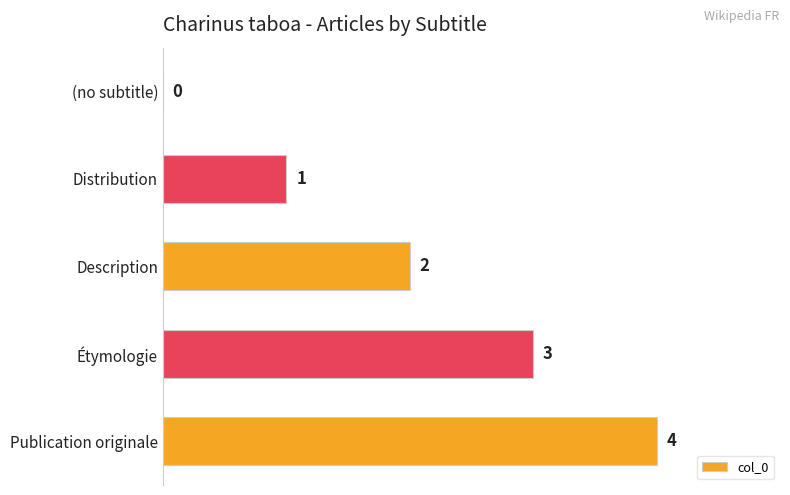

The value at Distribution is 0. True or false?

False